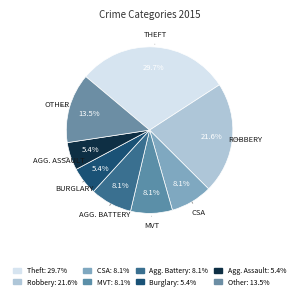

Is there a majority slice in this chart?

No